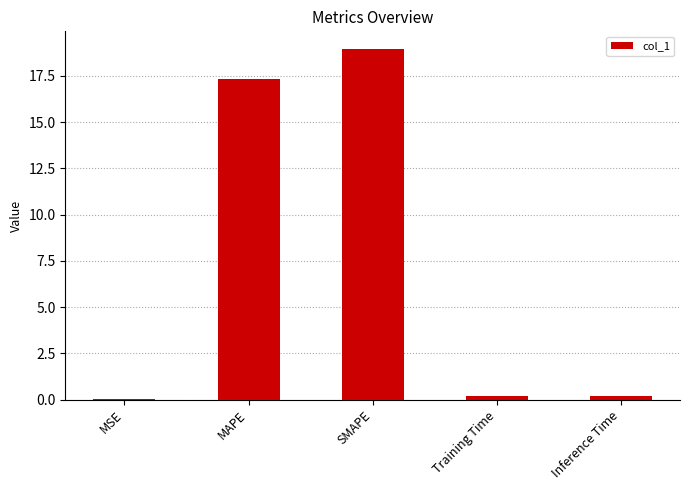

Which has a higher value, MAPE or Training Time?

MAPE